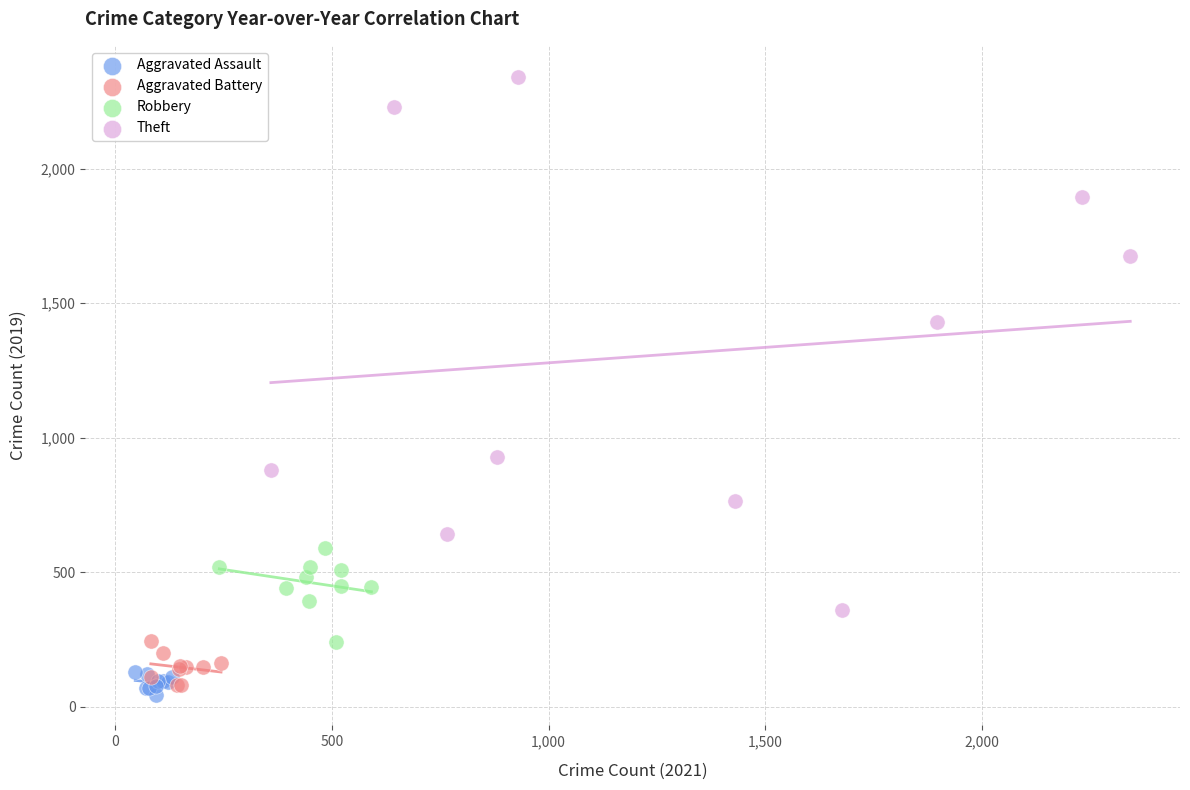

Which series reaches the maximum Y coordinate?

Theft